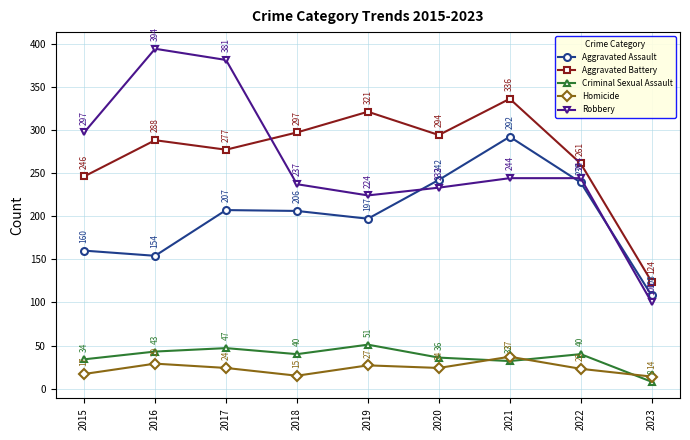

Reading right to left, extract all data points from this chart.

Aggravated Assault: 108	239	292	242	197	206	207	154	160
Aggravated Battery: 124	261	336	294	321	297	277	288	246
Criminal Sexual Assault: 8	40	32	36	51	40	47	43	34
Homicide: 14	23	37	24	27	15	24	29	17
Robbery: 100	244	244	233	224	237	381	394	297